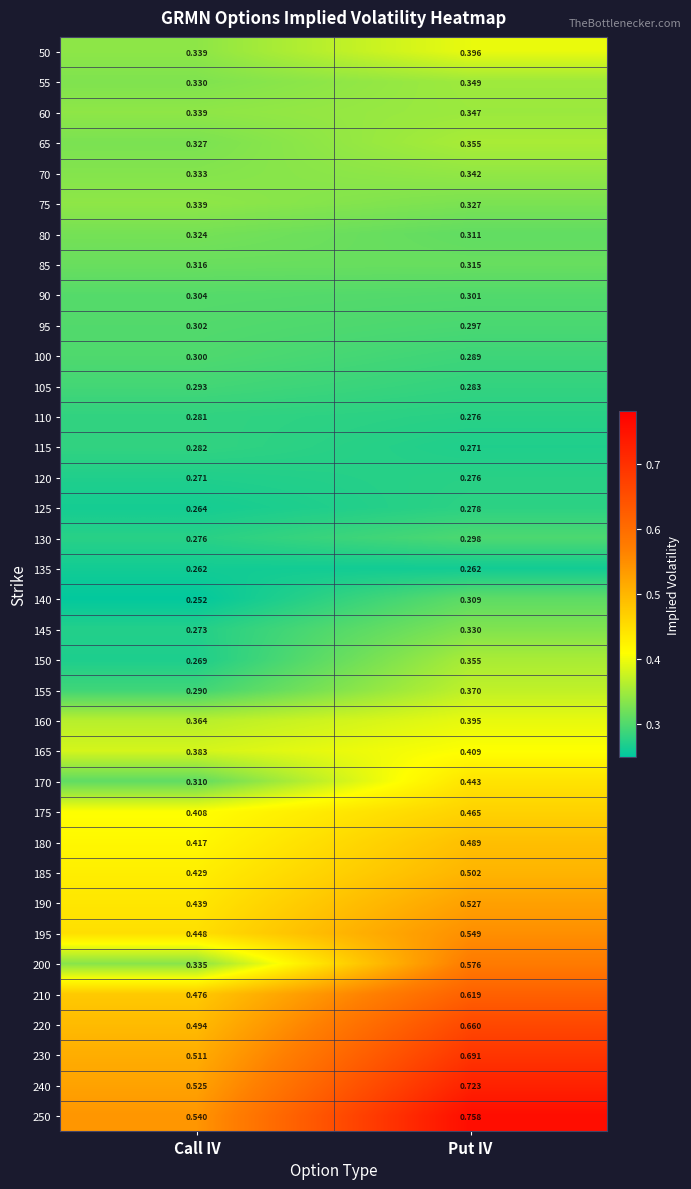

List the labels in order of 65 value, largest first.

Put IV, Call IV